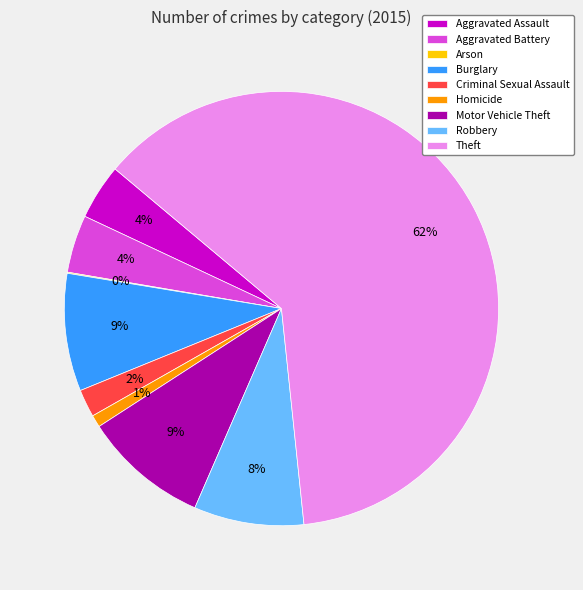

Between Criminal Sexual Assault and Burglary, which is larger?

Burglary